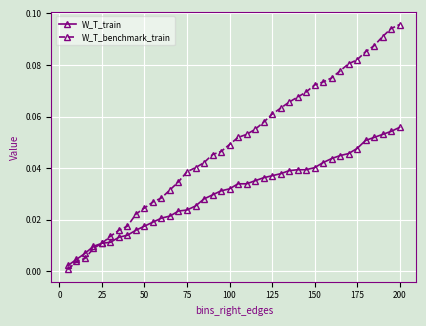

Which series has the widest spread of values?

W_T_benchmark_train